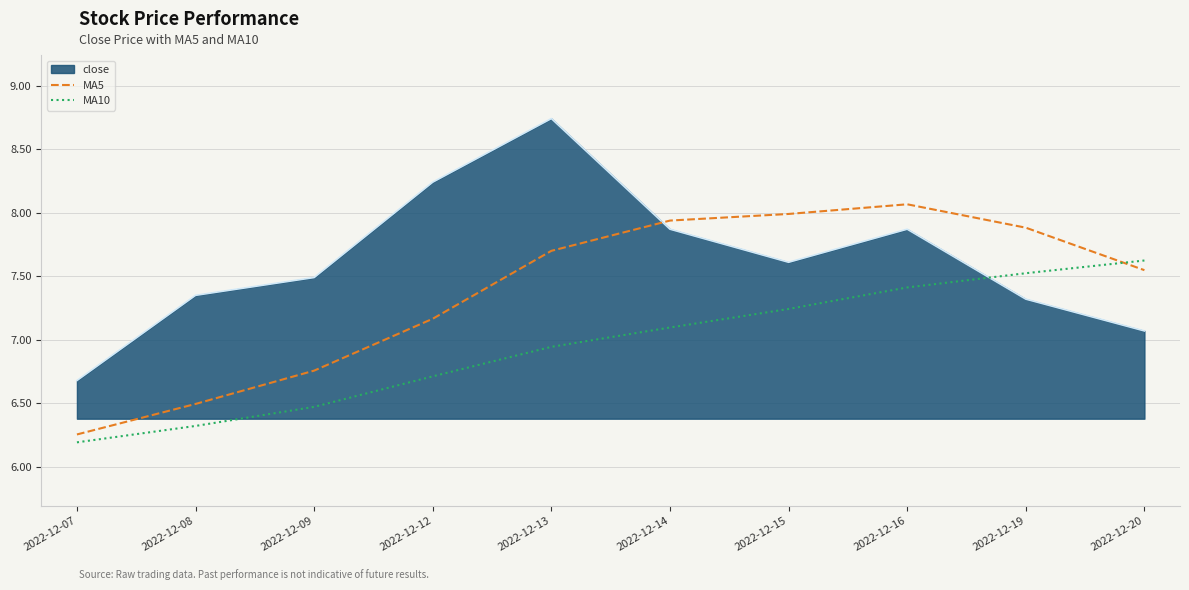

How many lines are shown in the chart?

3